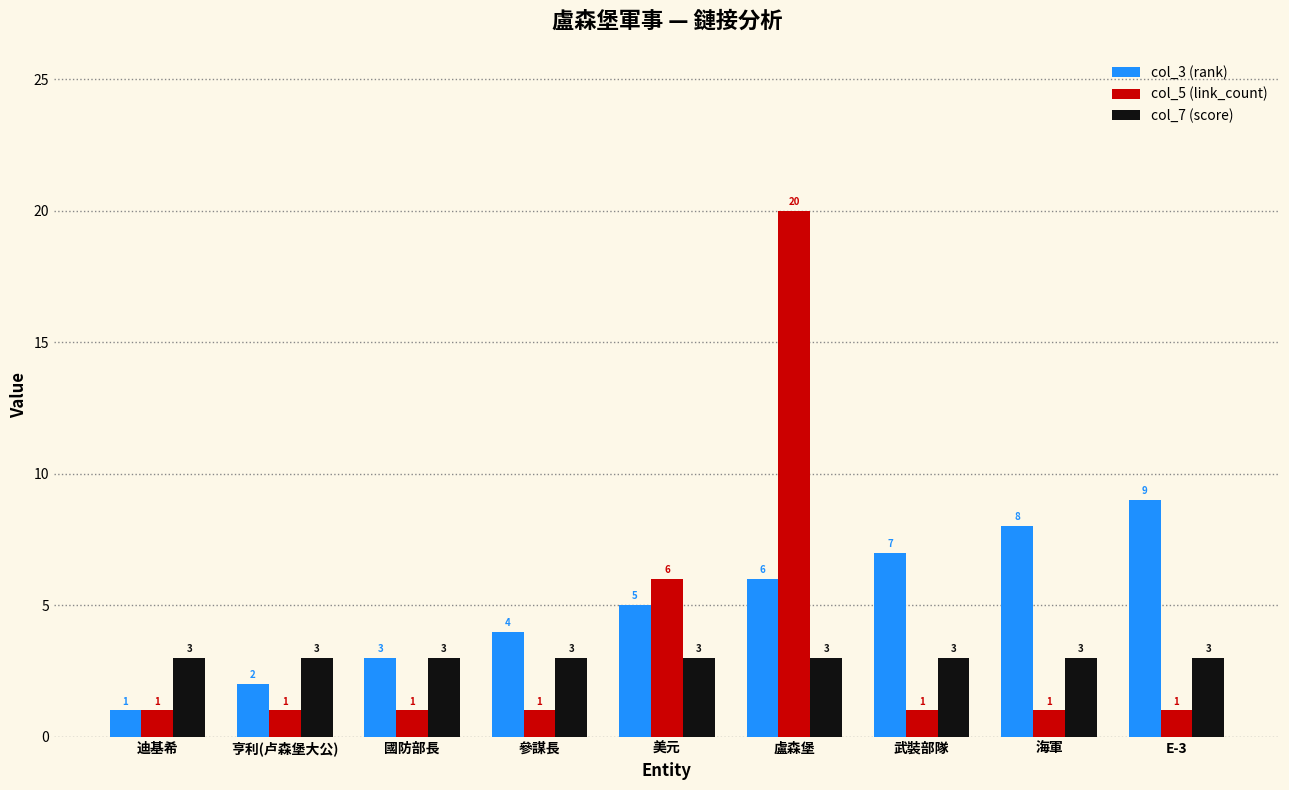

How many data points in col_5 (link_count) are above 1?

2